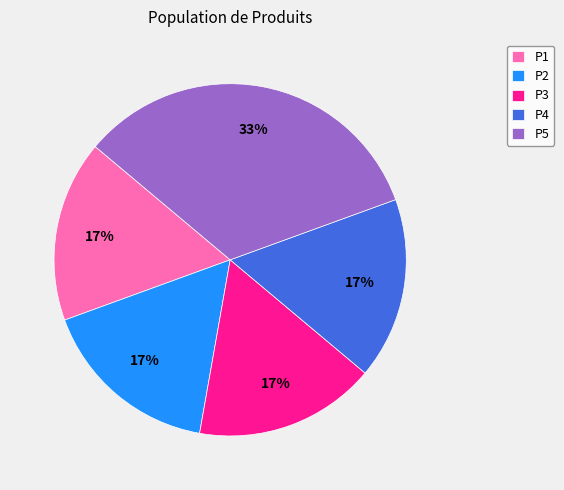

The P3 slice represents 8% of the pie. True or false?

False